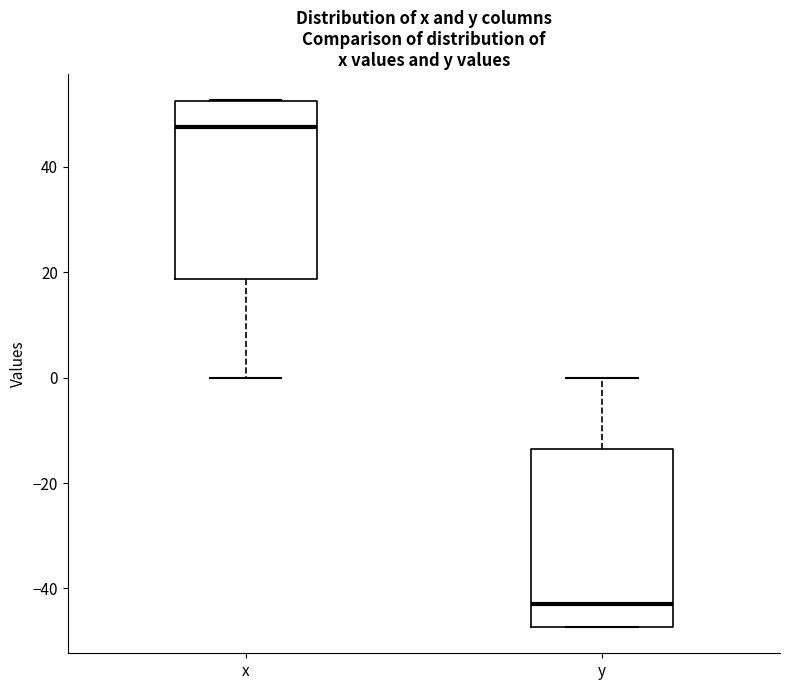

Reading left to right, transcribe this box plot: for each box, give where its median line is, the range the box spans, and where its two whiskers end, as read against the y-axis. The values are not printed on the chart, so give them approximately, as read against the axis.

x: median 48, box 18 to 52, whiskers 0 to 52
y: median -42, box -48 to -14, whiskers -48 to 0